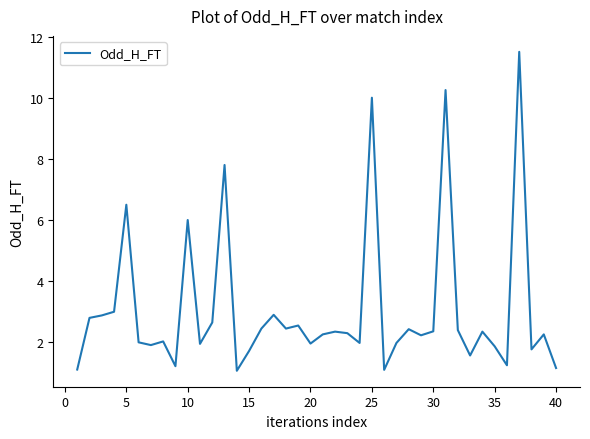

What is the difference between the maximum and minimum values?

10.4